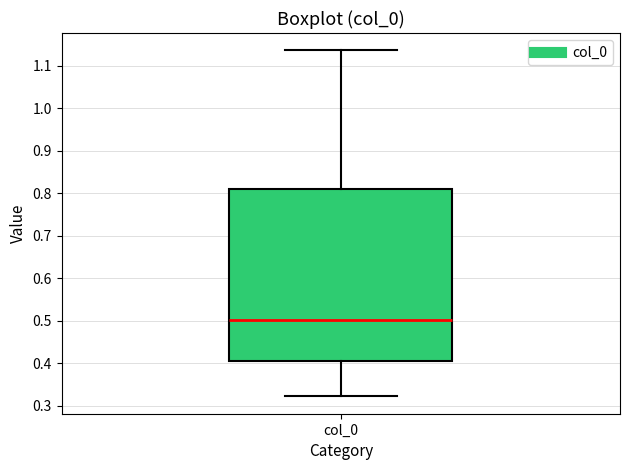

Read this box plot against the y-axis: the position of the median line, the range covered by the box, and the ends of both whiskers. The values are not printed on the chart, so give them approximately, as read against the axis.

median 0.50, box 0.40 to 0.81, whiskers 0.32 to 1.14